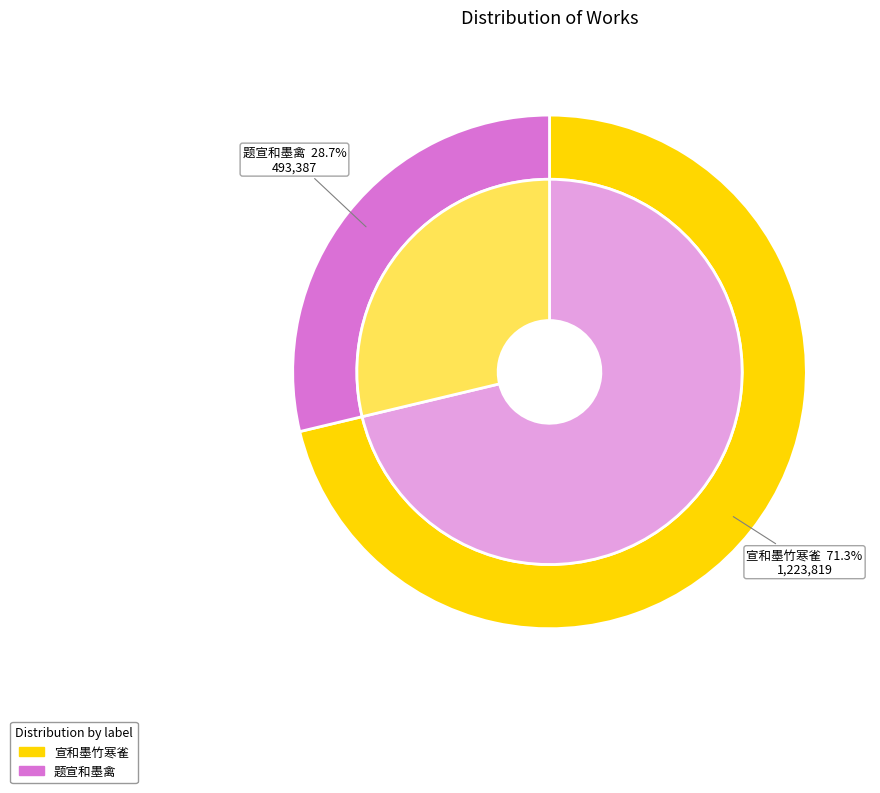

To the nearest percent, what percentage of the pie is 宣和墨竹寒雀?

71%